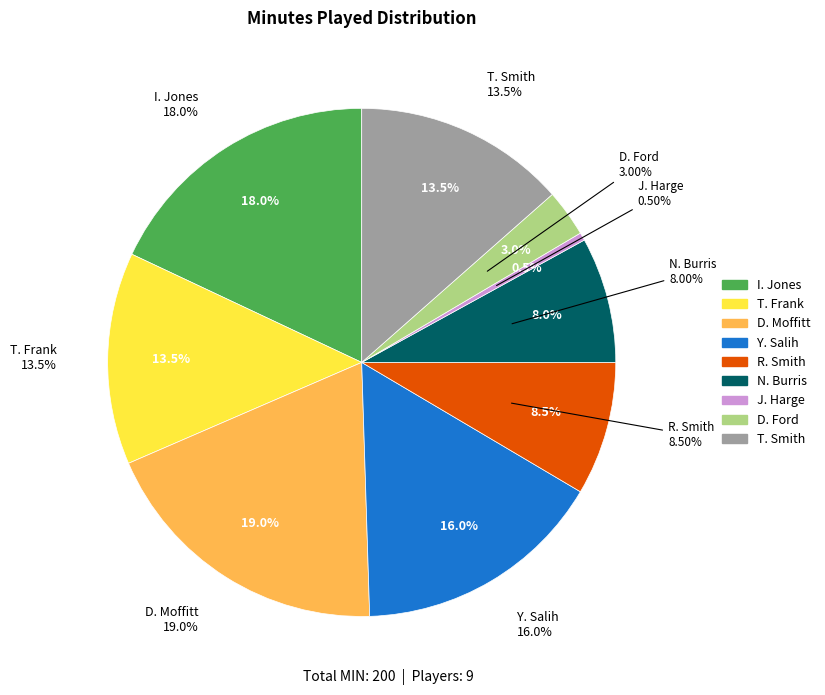

Does T. Smith represent more than half of the total?

No